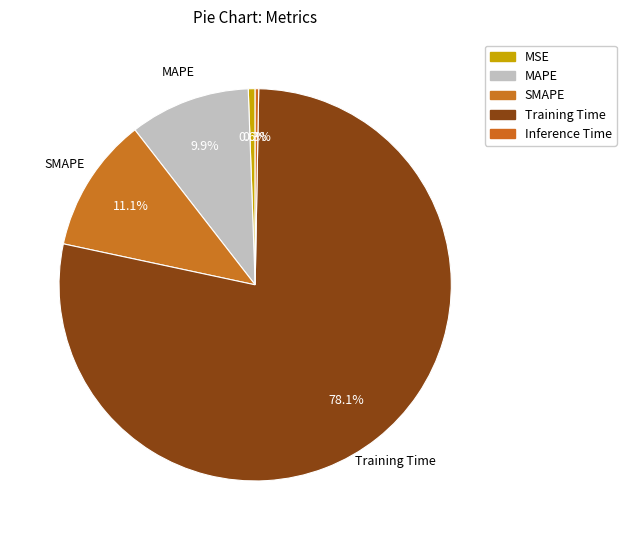

Count the number of slices in the pie.

5